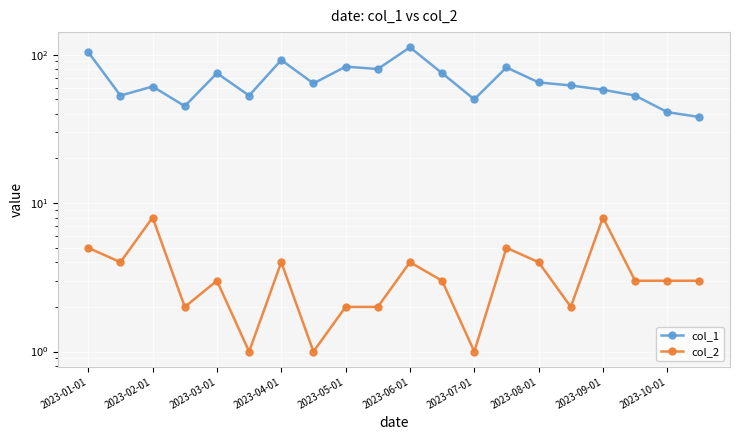

Reading left to right, transcribe all the data shown in this chart.

col_1: 104	53	61	45	75	53	92	64	83	80	112	75	50	82	65	62	58	53	41	38
col_2: 5	4	8	2	3	1	4	1	2	2	4	3	1	5	4	2	8	3	3	3